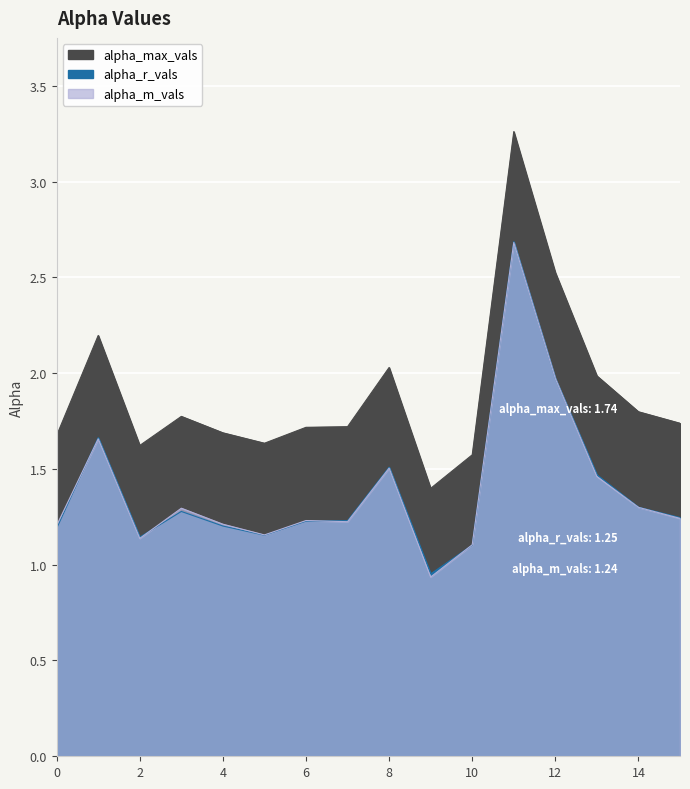

What is the value of the alpha_max_vals point at the 16th from the left?

1.7